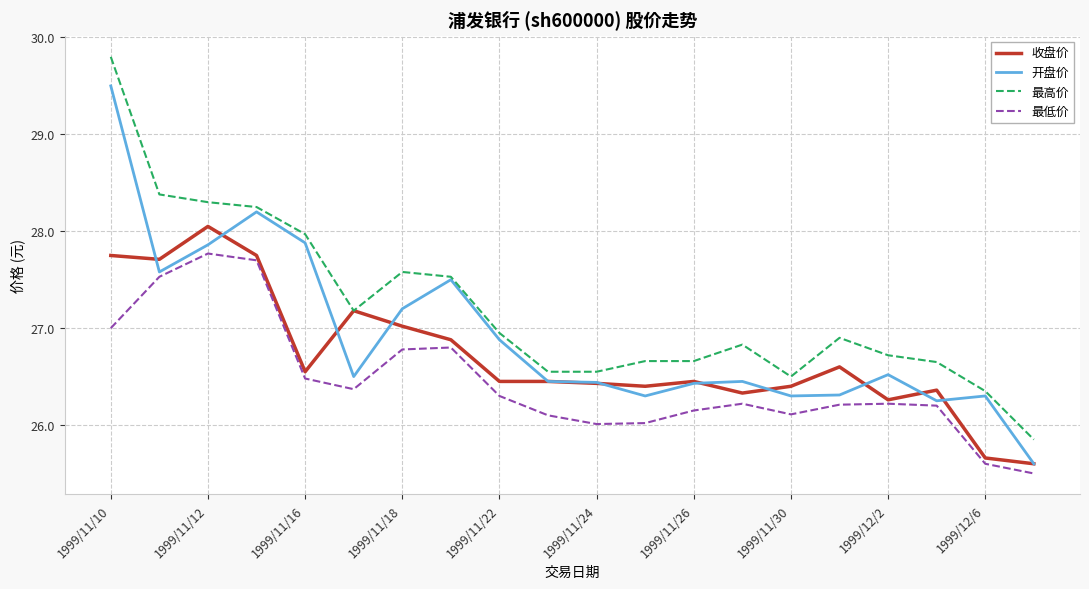

What is the minimum value shown in the chart?

25.5